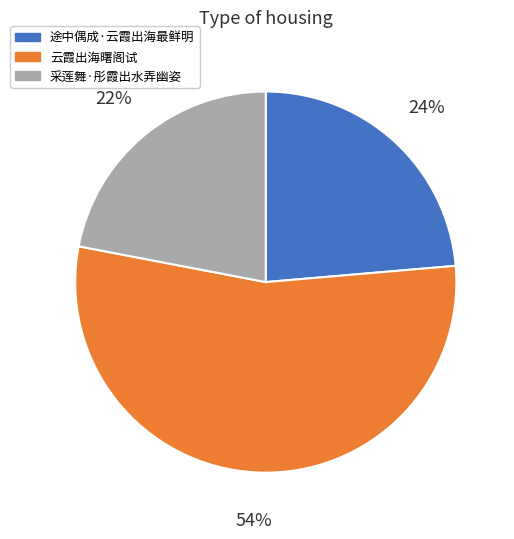

Is it true that 途中偶成·云霞出海最鲜明 is 37% of the pie?

False